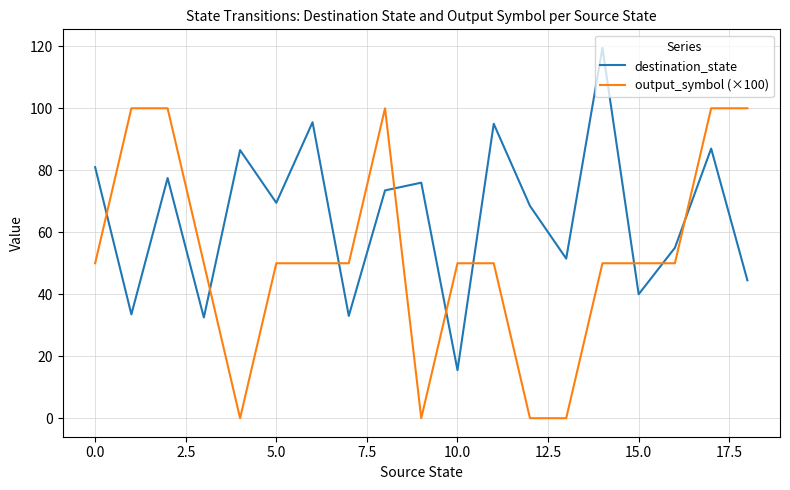

True or false: destination_state and output_symbol (×100) intersect in this chart.

True